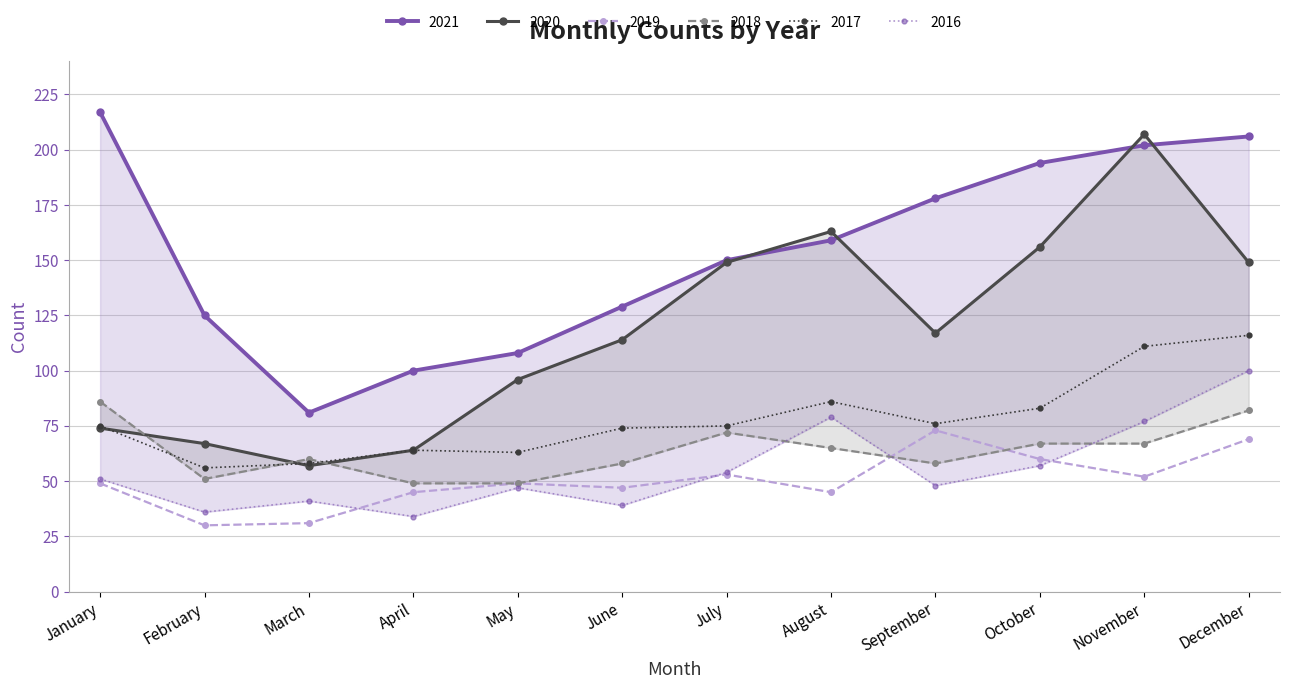

At May, list the series in order from largest to smallest.

2021, 2020, 2017, 2018, 2019, 2016